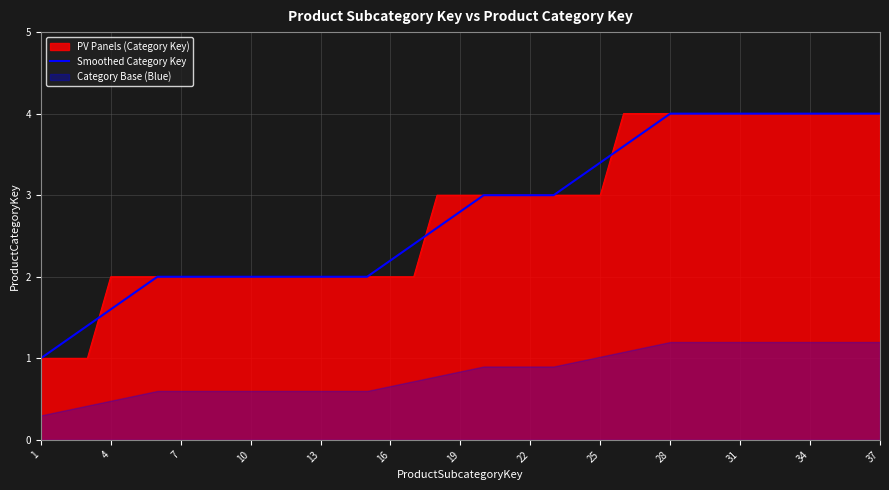

What is the value of the 15th point from the left?

2.0